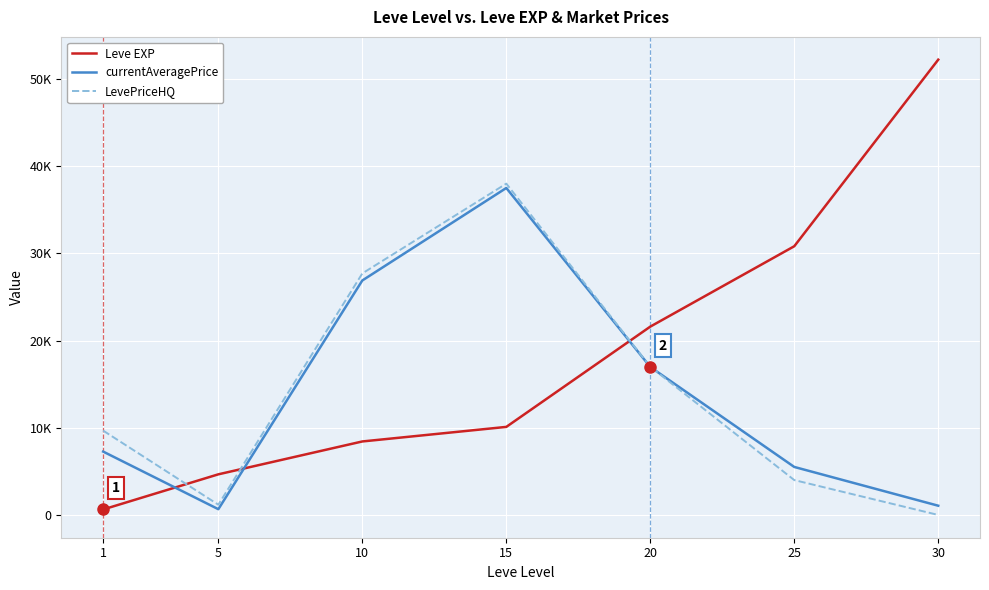

Does the chart have visible grid lines?

Yes